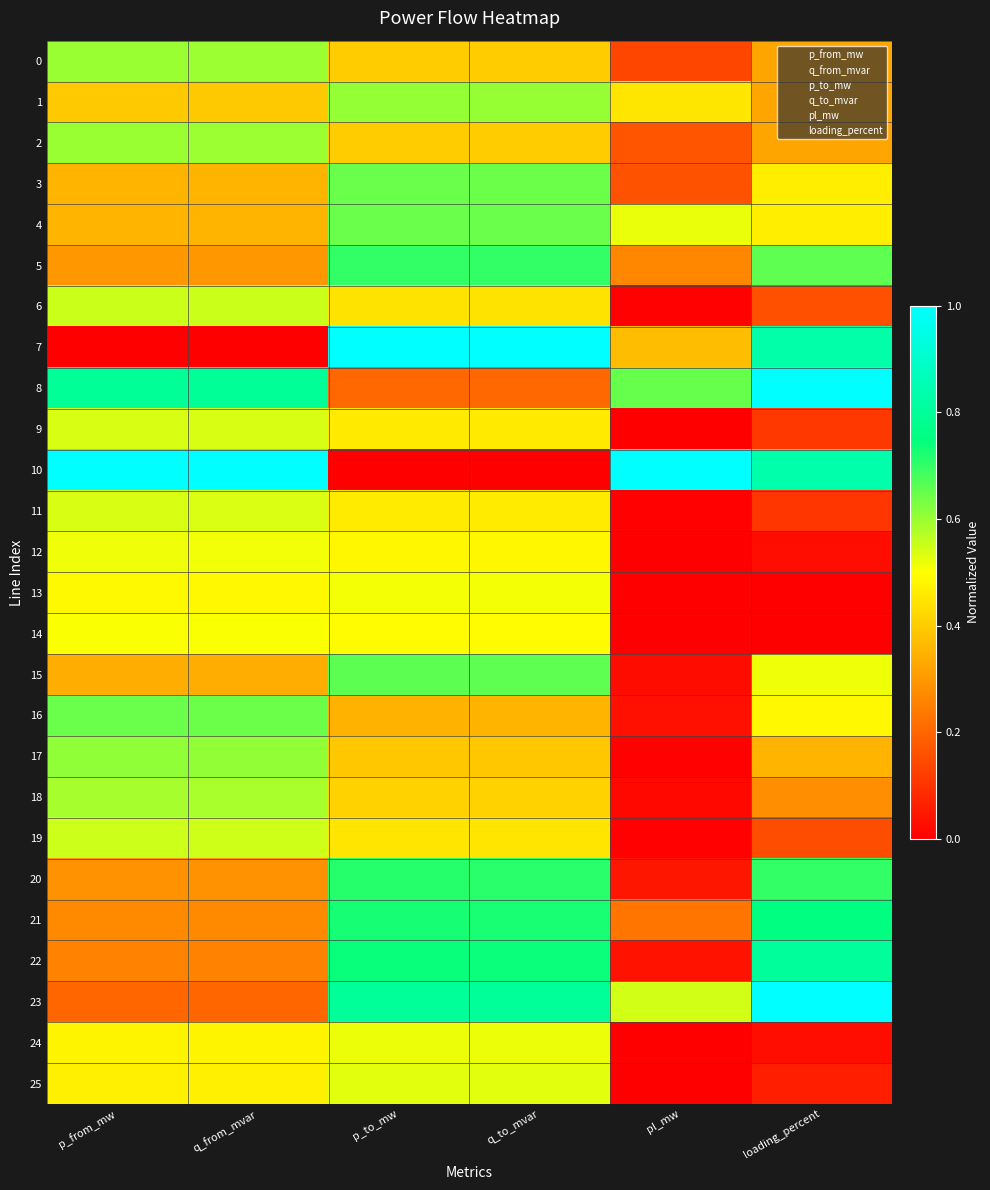

What is the difference between the highest and lowest values at q_to_mvar?

1.0